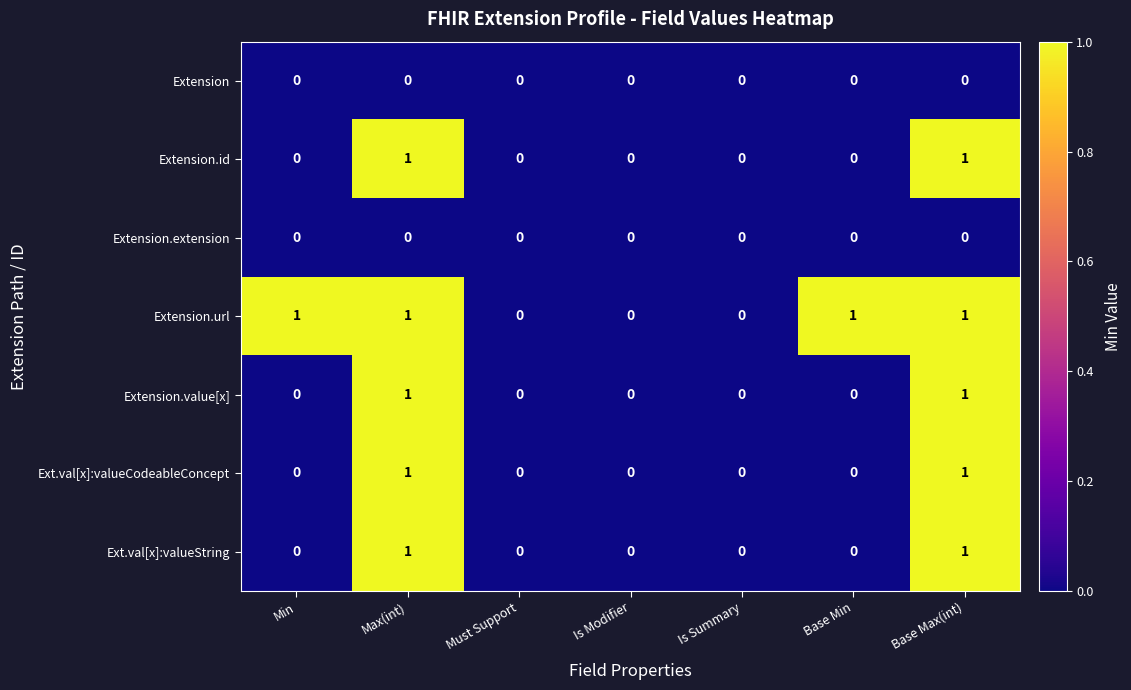

Between Min and Is Modifier, which series saw the biggest shift?

Extension.url